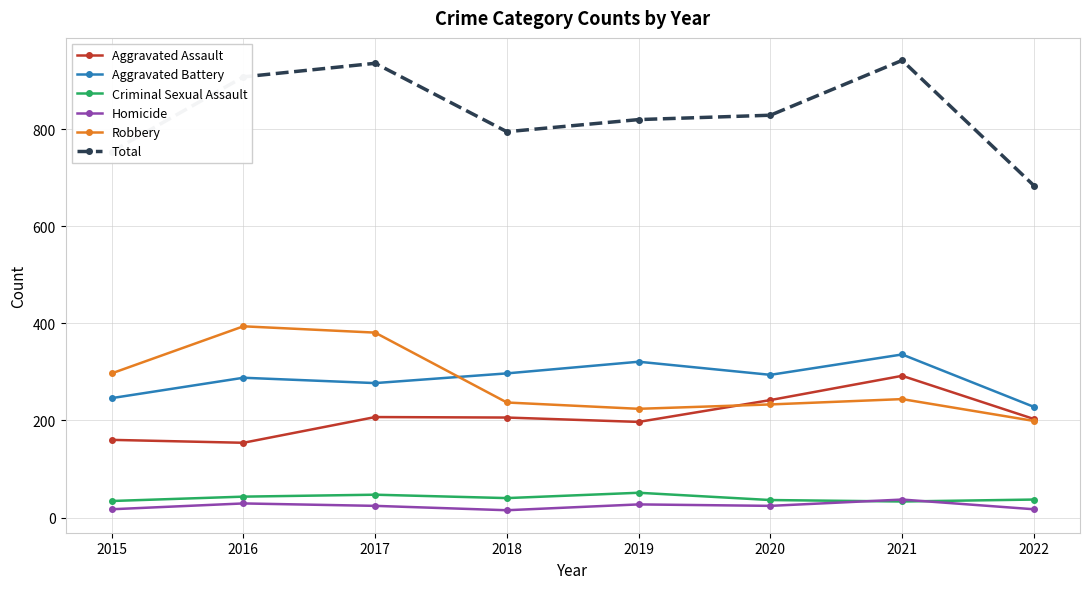

What is the total value across all series at 2021?

1884